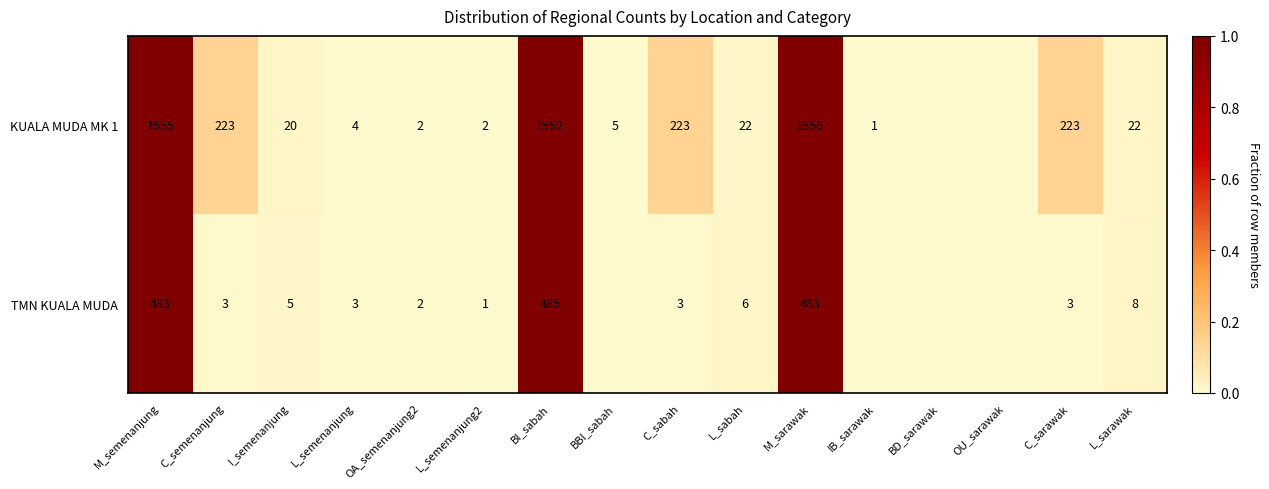

True or false: TMN KUALA MUDA has a value of 483 at M_sarawak.

True